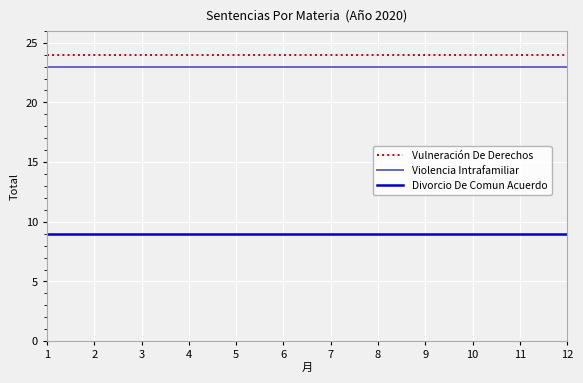

What is the difference between the highest and lowest values at 4?

15